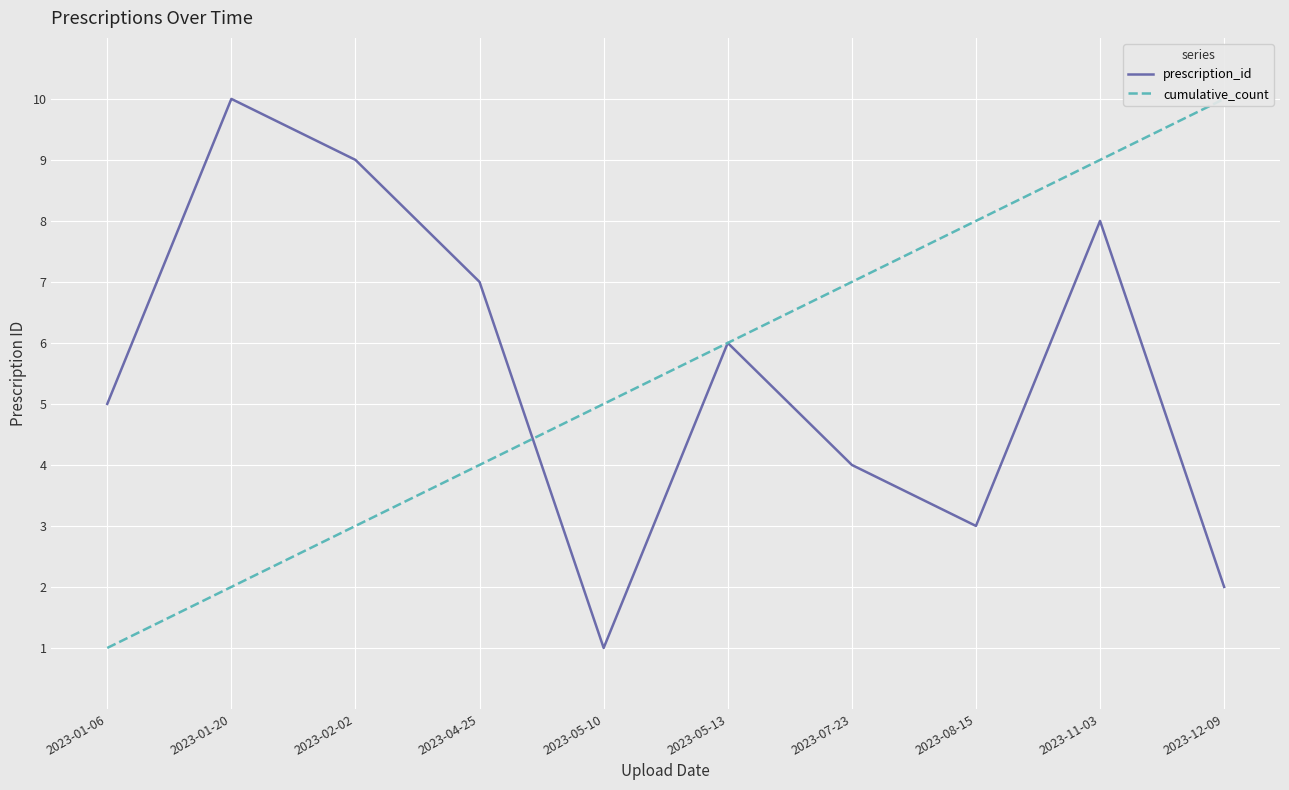

Rank the categories by prescription_id value from lowest to highest.

2023-05-10, 2023-12-09, 2023-08-15, 2023-07-23, 2023-01-06, 2023-05-13, 2023-04-25, 2023-11-03, 2023-02-02, 2023-01-20